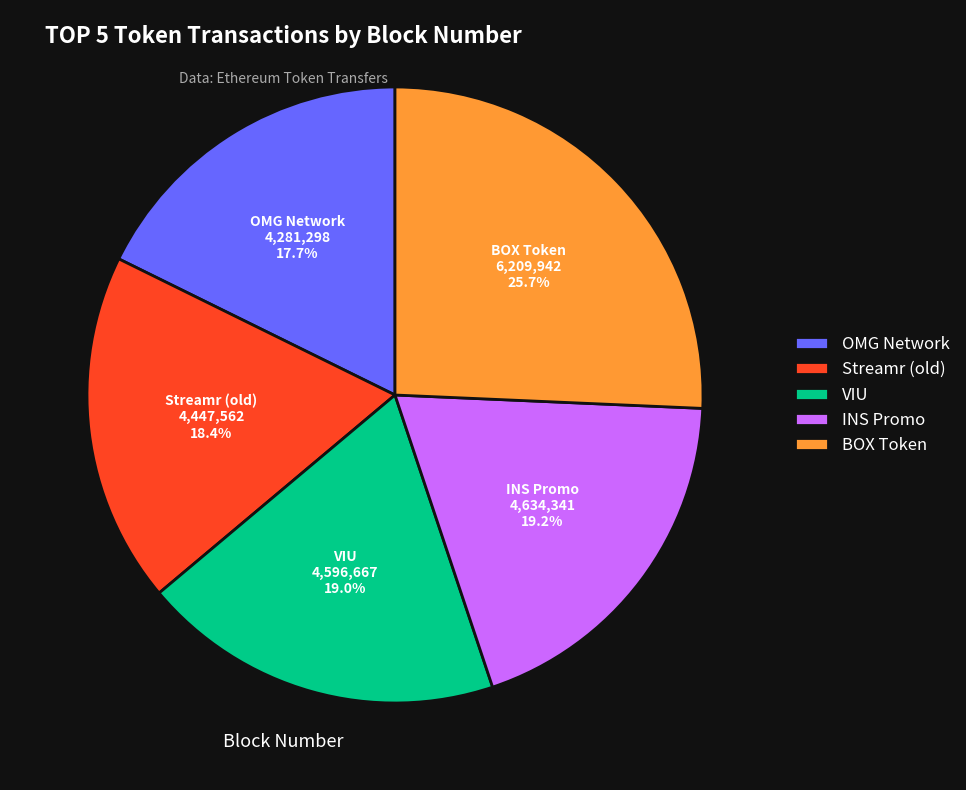

What is the ratio of the value at BOX Token to the value at VIU?

1.4